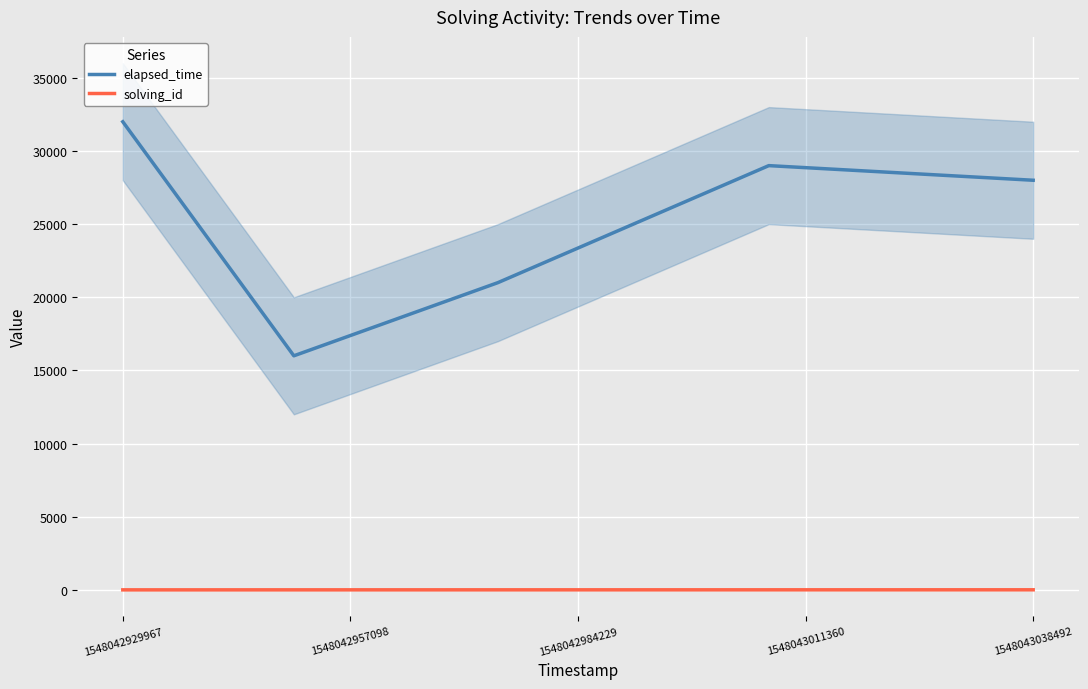

What is the total value across all series at 1548043038492?

28005